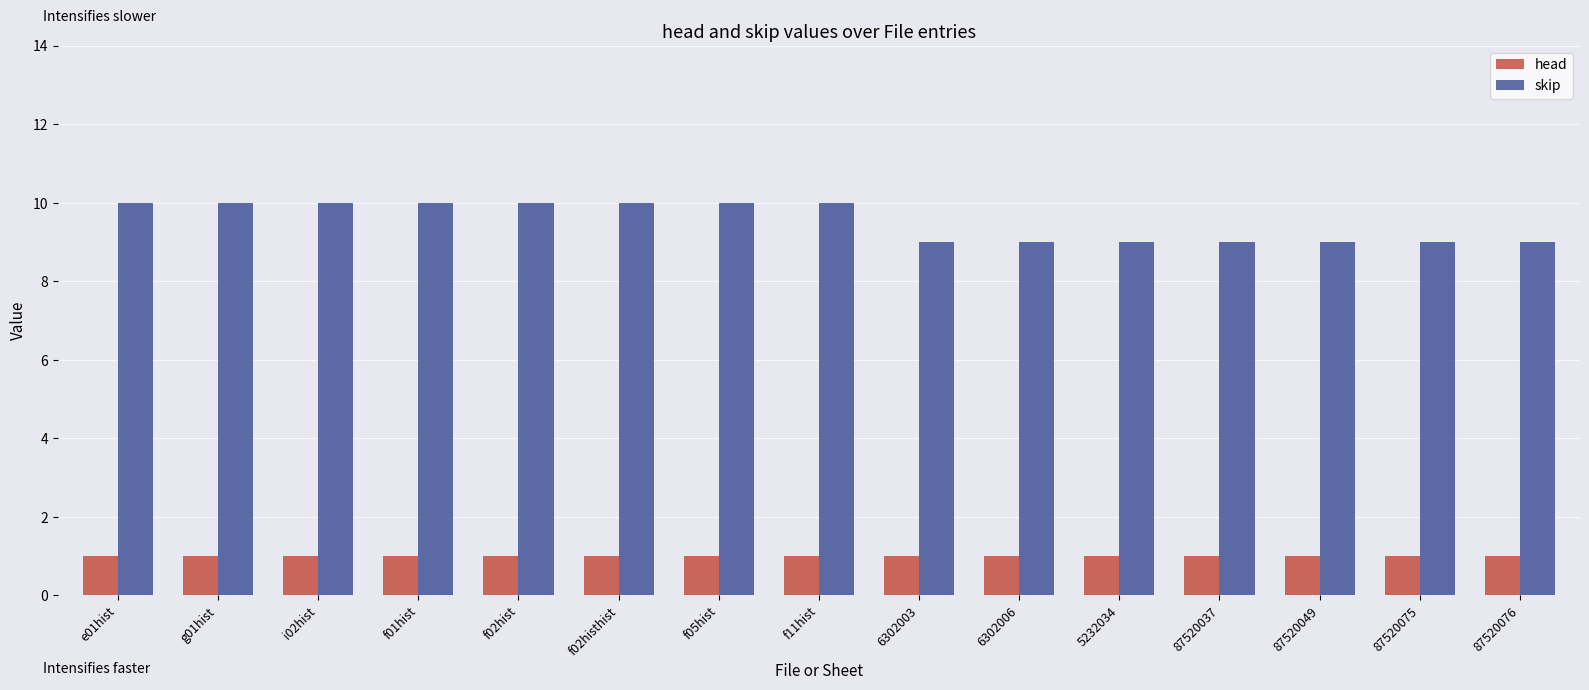

What is the spread (max minus min) of values at 6302006?

8